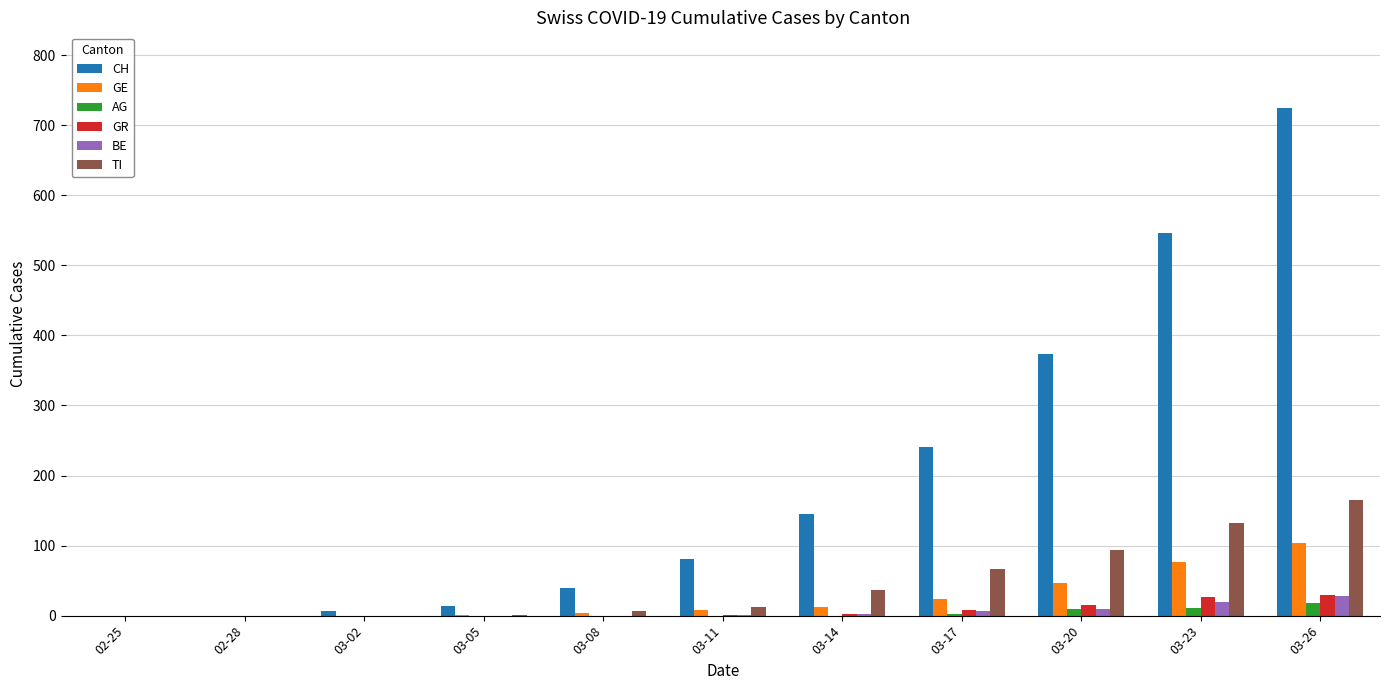

How many categories are shown in the chart?

11